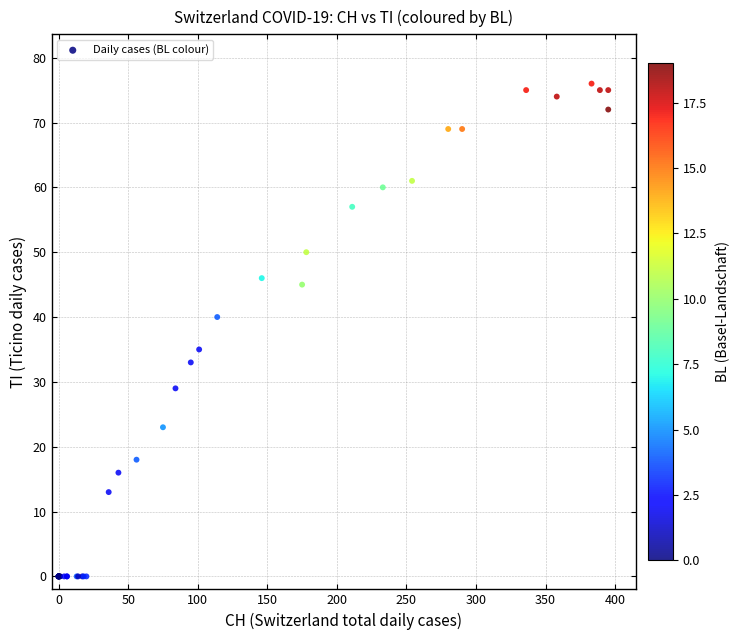

What Y value in the scatter plot is closest to 38?

40